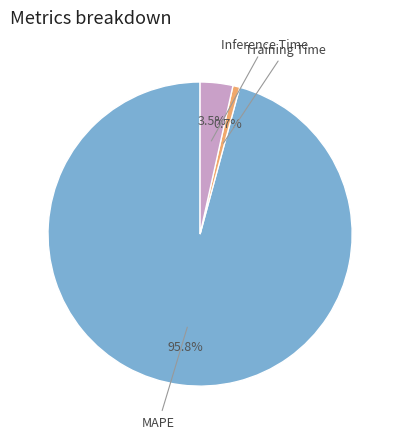

Rank the categories by value from lowest to highest.

Training Time, Inference Time, MAPE